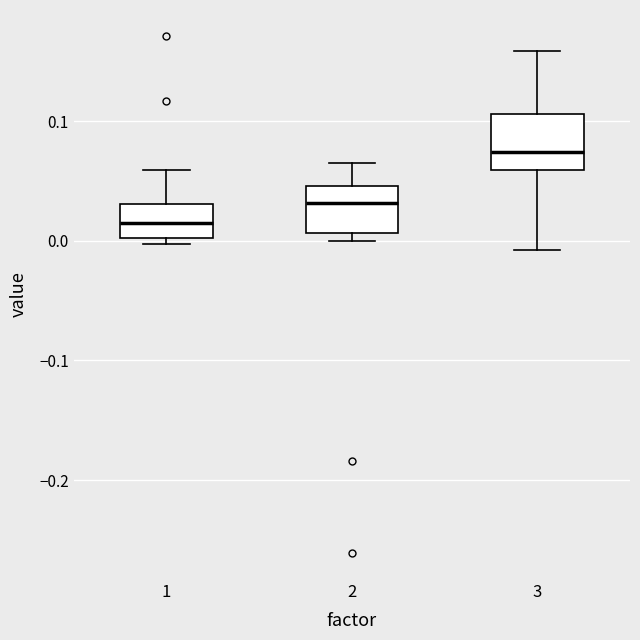

Which box has the highest median line?

3